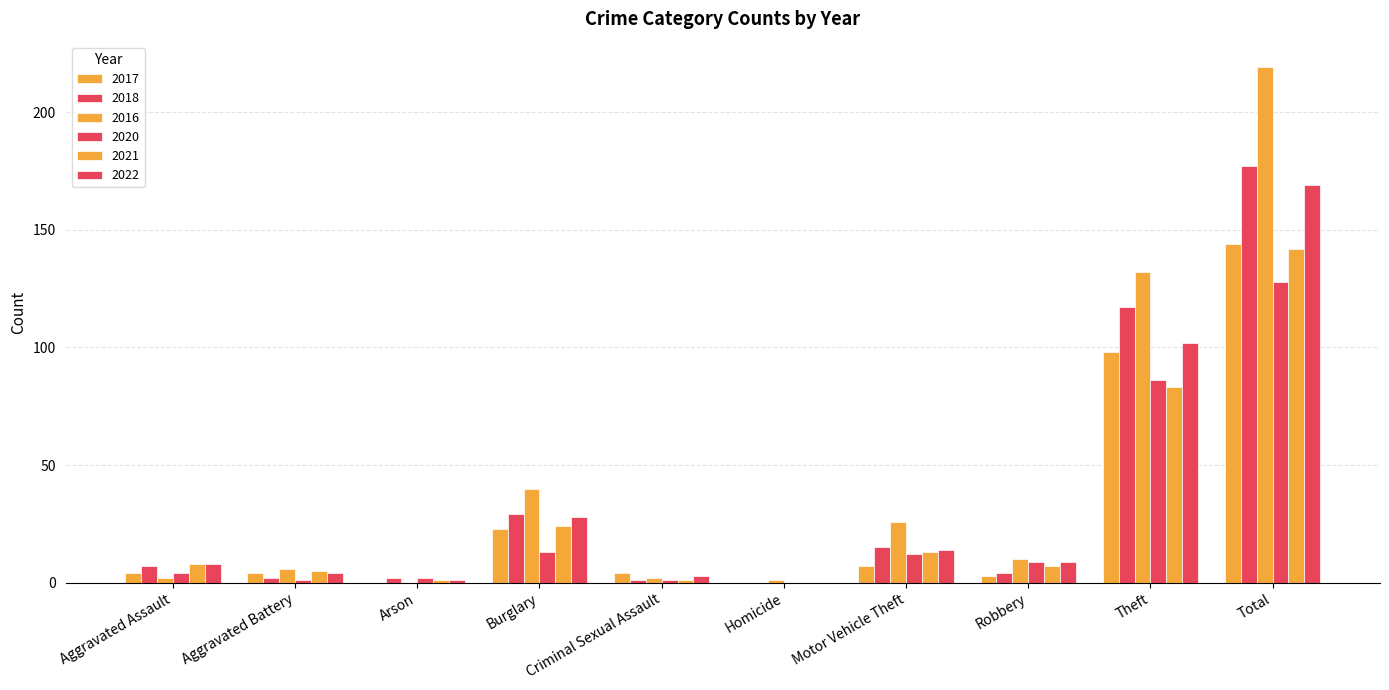

Reading left to right, extract all data points from this chart.

2017: Aggravated Assault=4	Aggravated Battery=4	Arson=0	Burglary=23	Criminal Sexual Assault=4	Homicide=0	Motor Vehicle Theft=7	Robbery=3	Theft=98	Total=144
2018: Aggravated Assault=7	Aggravated Battery=2	Arson=2	Burglary=29	Criminal Sexual Assault=1	Homicide=0	Motor Vehicle Theft=15	Robbery=4	Theft=117	Total=177
2016: Aggravated Assault=2	Aggravated Battery=6	Arson=0	Burglary=40	Criminal Sexual Assault=2	Homicide=1	Motor Vehicle Theft=26	Robbery=10	Theft=132	Total=219
2020: Aggravated Assault=4	Aggravated Battery=1	Arson=2	Burglary=13	Criminal Sexual Assault=1	Homicide=0	Motor Vehicle Theft=12	Robbery=9	Theft=86	Total=128
2021: Aggravated Assault=8	Aggravated Battery=5	Arson=1	Burglary=24	Criminal Sexual Assault=1	Homicide=0	Motor Vehicle Theft=13	Robbery=7	Theft=83	Total=142
2022: Aggravated Assault=8	Aggravated Battery=4	Arson=1	Burglary=28	Criminal Sexual Assault=3	Homicide=0	Motor Vehicle Theft=14	Robbery=9	Theft=102	Total=169